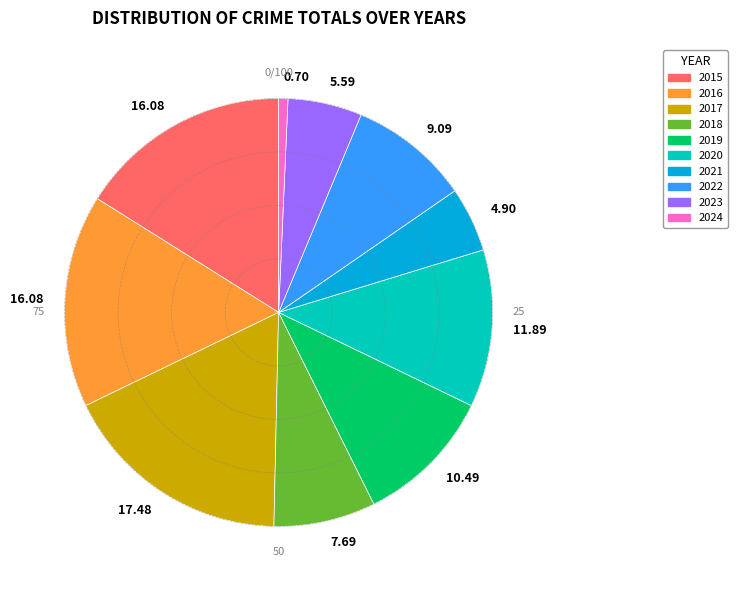

What is the ratio of the value at 2022 to the value at 2018?

1.2